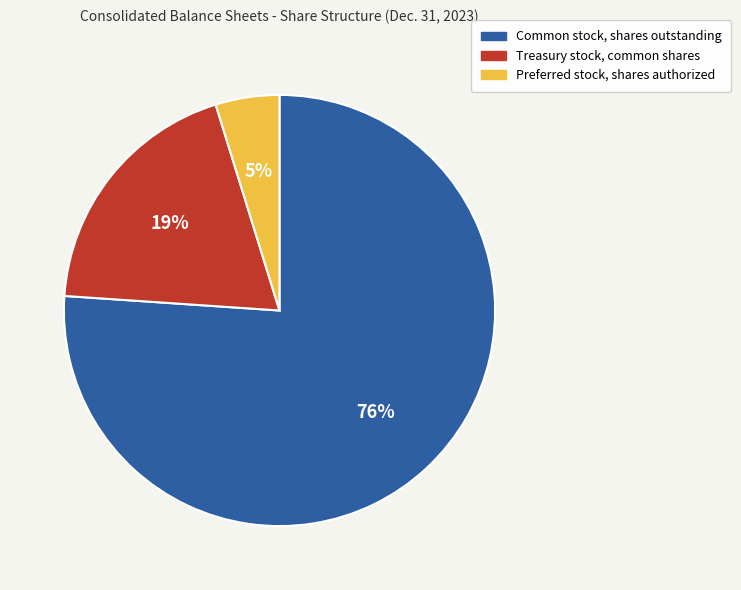

Between Treasury stock, common shares and Common stock, shares outstanding, which is larger?

Common stock, shares outstanding